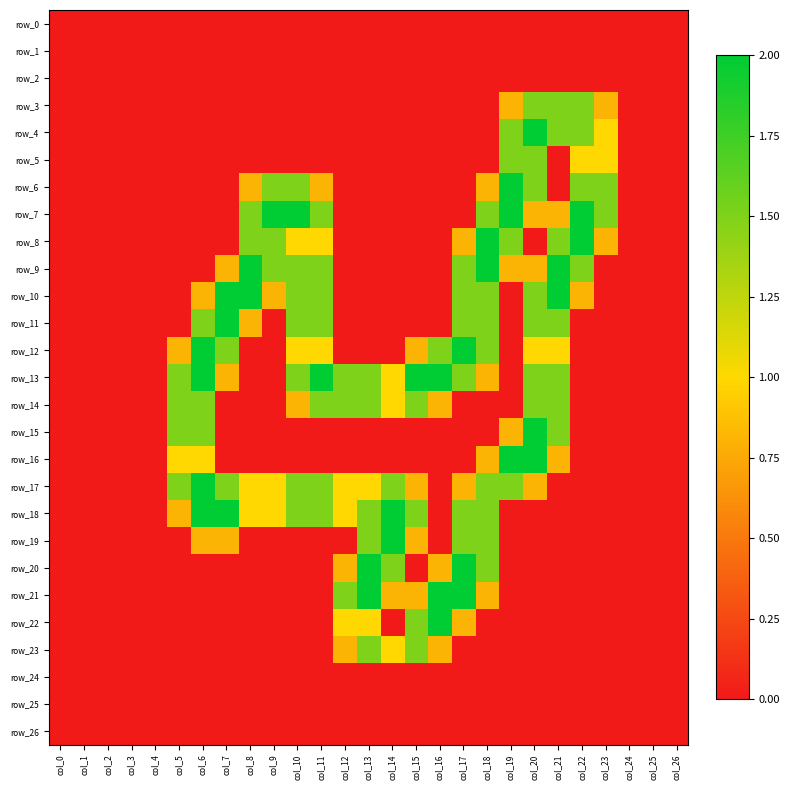

Reading left to right, extract all data points from this chart.

row_0: col_0=0.0	col_1=0.0	col_2=0.0	col_3=0.0	col_4=0.0	col_5=0.0	col_6=0.0	col_7=0.0	col_8=0.0	col_9=0.0	col_10=0.0	col_11=0.0	col_12=0.0	col_13=0.0	col_14=0.0	col_15=0.0	col_16=0.0	col_17=0.0	col_18=0.0	col_19=0.0	col_20=0.0	col_21=0.0	col_22=0.0	col_23=0.0	col_24=0.0	col_25=0.0	col_26=0.0
row_1: col_0=0.0	col_1=0.0	col_2=0.0	col_3=0.0	col_4=0.0	col_5=0.0	col_6=0.0	col_7=0.0	col_8=0.0	col_9=0.0	col_10=0.0	col_11=0.0	col_12=0.0	col_13=0.0	col_14=0.0	col_15=0.0	col_16=0.0	col_17=0.0	col_18=0.0	col_19=0.0	col_20=0.0	col_21=0.0	col_22=0.0	col_23=0.0	col_24=0.0	col_25=0.0	col_26=0.0
row_2: col_0=0.0	col_1=0.0	col_2=0.0	col_3=0.0	col_4=0.0	col_5=0.0	col_6=0.0	col_7=0.0	col_8=0.0	col_9=0.0	col_10=0.0	col_11=0.0	col_12=0.0	col_13=0.0	col_14=0.0	col_15=0.0	col_16=0.0	col_17=0.0	col_18=0.0	col_19=0.0	col_20=0.0	col_21=0.0	col_22=0.0	col_23=0.0	col_24=0.0	col_25=0.0	col_26=0.0
row_3: col_0=0.0	col_1=0.0	col_2=0.0	col_3=0.0	col_4=0.0	col_5=0.0	col_6=0.0	col_7=0.0	col_8=0.0	col_9=0.0	col_10=0.0	col_11=0.0	col_12=0.0	col_13=0.0	col_14=0.0	col_15=0.0	col_16=0.0	col_17=0.0	col_18=0.0	col_19=0.8	col_20=1.5	col_21=1.5	col_22=1.5	col_23=0.8	col_24=0.0	col_25=0.0	col_26=0.0
row_4: col_0=0.0	col_1=0.0	col_2=0.0	col_3=0.0	col_4=0.0	col_5=0.0	col_6=0.0	col_7=0.0	col_8=0.0	col_9=0.0	col_10=0.0	col_11=0.0	col_12=0.0	col_13=0.0	col_14=0.0	col_15=0.0	col_16=0.0	col_17=0.0	col_18=0.0	col_19=1.5	col_20=2.0	col_21=1.5	col_22=1.5	col_23=1.0	col_24=0.0	col_25=0.0	col_26=0.0
row_5: col_0=0.0	col_1=0.0	col_2=0.0	col_3=0.0	col_4=0.0	col_5=0.0	col_6=0.0	col_7=0.0	col_8=0.0	col_9=0.0	col_10=0.0	col_11=0.0	col_12=0.0	col_13=0.0	col_14=0.0	col_15=0.0	col_16=0.0	col_17=0.0	col_18=0.0	col_19=1.5	col_20=1.5	col_21=0.0	col_22=1.0	col_23=1.0	col_24=0.0	col_25=0.0	col_26=0.0
row_6: col_0=0.0	col_1=0.0	col_2=0.0	col_3=0.0	col_4=0.0	col_5=0.0	col_6=0.0	col_7=0.0	col_8=0.8	col_9=1.5	col_10=1.5	col_11=0.8	col_12=0.0	col_13=0.0	col_14=0.0	col_15=0.0	col_16=0.0	col_17=0.0	col_18=0.8	col_19=2.0	col_20=1.5	col_21=0.0	col_22=1.5	col_23=1.5	col_24=0.0	col_25=0.0	col_26=0.0
row_7: col_0=0.0	col_1=0.0	col_2=0.0	col_3=0.0	col_4=0.0	col_5=0.0	col_6=0.0	col_7=0.0	col_8=1.5	col_9=2.0	col_10=2.0	col_11=1.5	col_12=0.0	col_13=0.0	col_14=0.0	col_15=0.0	col_16=0.0	col_17=0.0	col_18=1.5	col_19=2.0	col_20=0.8	col_21=0.8	col_22=2.0	col_23=1.5	col_24=0.0	col_25=0.0	col_26=0.0
row_8: col_0=0.0	col_1=0.0	col_2=0.0	col_3=0.0	col_4=0.0	col_5=0.0	col_6=0.0	col_7=0.0	col_8=1.5	col_9=1.5	col_10=1.0	col_11=1.0	col_12=0.0	col_13=0.0	col_14=0.0	col_15=0.0	col_16=0.0	col_17=0.8	col_18=2.0	col_19=1.5	col_20=0.0	col_21=1.5	col_22=2.0	col_23=0.8	col_24=0.0	col_25=0.0	col_26=0.0
row_9: col_0=0.0	col_1=0.0	col_2=0.0	col_3=0.0	col_4=0.0	col_5=0.0	col_6=0.0	col_7=0.8	col_8=2.0	col_9=1.5	col_10=1.5	col_11=1.5	col_12=0.0	col_13=0.0	col_14=0.0	col_15=0.0	col_16=0.0	col_17=1.5	col_18=2.0	col_19=0.8	col_20=0.8	col_21=2.0	col_22=1.5	col_23=0.0	col_24=0.0	col_25=0.0	col_26=0.0
row_10: col_0=0.0	col_1=0.0	col_2=0.0	col_3=0.0	col_4=0.0	col_5=0.0	col_6=0.8	col_7=2.0	col_8=2.0	col_9=0.8	col_10=1.5	col_11=1.5	col_12=0.0	col_13=0.0	col_14=0.0	col_15=0.0	col_16=0.0	col_17=1.5	col_18=1.5	col_19=0.0	col_20=1.5	col_21=2.0	col_22=0.8	col_23=0.0	col_24=0.0	col_25=0.0	col_26=0.0
row_11: col_0=0.0	col_1=0.0	col_2=0.0	col_3=0.0	col_4=0.0	col_5=0.0	col_6=1.5	col_7=2.0	col_8=0.8	col_9=0.0	col_10=1.5	col_11=1.5	col_12=0.0	col_13=0.0	col_14=0.0	col_15=0.0	col_16=0.0	col_17=1.5	col_18=1.5	col_19=0.0	col_20=1.5	col_21=1.5	col_22=0.0	col_23=0.0	col_24=0.0	col_25=0.0	col_26=0.0
row_12: col_0=0.0	col_1=0.0	col_2=0.0	col_3=0.0	col_4=0.0	col_5=0.8	col_6=2.0	col_7=1.5	col_8=0.0	col_9=0.0	col_10=1.0	col_11=1.0	col_12=0.0	col_13=0.0	col_14=0.0	col_15=0.8	col_16=1.5	col_17=2.0	col_18=1.5	col_19=0.0	col_20=1.0	col_21=1.0	col_22=0.0	col_23=0.0	col_24=0.0	col_25=0.0	col_26=0.0
row_13: col_0=0.0	col_1=0.0	col_2=0.0	col_3=0.0	col_4=0.0	col_5=1.5	col_6=2.0	col_7=0.8	col_8=0.0	col_9=0.0	col_10=1.5	col_11=2.0	col_12=1.5	col_13=1.5	col_14=1.0	col_15=2.0	col_16=2.0	col_17=1.5	col_18=0.8	col_19=0.0	col_20=1.5	col_21=1.5	col_22=0.0	col_23=0.0	col_24=0.0	col_25=0.0	col_26=0.0
row_14: col_0=0.0	col_1=0.0	col_2=0.0	col_3=0.0	col_4=0.0	col_5=1.5	col_6=1.5	col_7=0.0	col_8=0.0	col_9=0.0	col_10=0.8	col_11=1.5	col_12=1.5	col_13=1.5	col_14=1.0	col_15=1.5	col_16=0.8	col_17=0.0	col_18=0.0	col_19=0.0	col_20=1.5	col_21=1.5	col_22=0.0	col_23=0.0	col_24=0.0	col_25=0.0	col_26=0.0
row_15: col_0=0.0	col_1=0.0	col_2=0.0	col_3=0.0	col_4=0.0	col_5=1.5	col_6=1.5	col_7=0.0	col_8=0.0	col_9=0.0	col_10=0.0	col_11=0.0	col_12=0.0	col_13=0.0	col_14=0.0	col_15=0.0	col_16=0.0	col_17=0.0	col_18=0.0	col_19=0.8	col_20=2.0	col_21=1.5	col_22=0.0	col_23=0.0	col_24=0.0	col_25=0.0	col_26=0.0
row_16: col_0=0.0	col_1=0.0	col_2=0.0	col_3=0.0	col_4=0.0	col_5=1.0	col_6=1.0	col_7=0.0	col_8=0.0	col_9=0.0	col_10=0.0	col_11=0.0	col_12=0.0	col_13=0.0	col_14=0.0	col_15=0.0	col_16=0.0	col_17=0.0	col_18=0.8	col_19=2.0	col_20=2.0	col_21=0.8	col_22=0.0	col_23=0.0	col_24=0.0	col_25=0.0	col_26=0.0
row_17: col_0=0.0	col_1=0.0	col_2=0.0	col_3=0.0	col_4=0.0	col_5=1.5	col_6=2.0	col_7=1.5	col_8=1.0	col_9=1.0	col_10=1.5	col_11=1.5	col_12=1.0	col_13=1.0	col_14=1.5	col_15=0.8	col_16=0.0	col_17=0.8	col_18=1.5	col_19=1.5	col_20=0.8	col_21=0.0	col_22=0.0	col_23=0.0	col_24=0.0	col_25=0.0	col_26=0.0
row_18: col_0=0.0	col_1=0.0	col_2=0.0	col_3=0.0	col_4=0.0	col_5=0.8	col_6=2.0	col_7=2.0	col_8=1.0	col_9=1.0	col_10=1.5	col_11=1.5	col_12=1.0	col_13=1.5	col_14=2.0	col_15=1.5	col_16=0.0	col_17=1.5	col_18=1.5	col_19=0.0	col_20=0.0	col_21=0.0	col_22=0.0	col_23=0.0	col_24=0.0	col_25=0.0	col_26=0.0
row_19: col_0=0.0	col_1=0.0	col_2=0.0	col_3=0.0	col_4=0.0	col_5=0.0	col_6=0.8	col_7=0.8	col_8=0.0	col_9=0.0	col_10=0.0	col_11=0.0	col_12=0.0	col_13=1.5	col_14=2.0	col_15=0.8	col_16=0.0	col_17=1.5	col_18=1.5	col_19=0.0	col_20=0.0	col_21=0.0	col_22=0.0	col_23=0.0	col_24=0.0	col_25=0.0	col_26=0.0
row_20: col_0=0.0	col_1=0.0	col_2=0.0	col_3=0.0	col_4=0.0	col_5=0.0	col_6=0.0	col_7=0.0	col_8=0.0	col_9=0.0	col_10=0.0	col_11=0.0	col_12=0.8	col_13=2.0	col_14=1.5	col_15=0.0	col_16=0.8	col_17=2.0	col_18=1.5	col_19=0.0	col_20=0.0	col_21=0.0	col_22=0.0	col_23=0.0	col_24=0.0	col_25=0.0	col_26=0.0
row_21: col_0=0.0	col_1=0.0	col_2=0.0	col_3=0.0	col_4=0.0	col_5=0.0	col_6=0.0	col_7=0.0	col_8=0.0	col_9=0.0	col_10=0.0	col_11=0.0	col_12=1.5	col_13=2.0	col_14=0.8	col_15=0.8	col_16=2.0	col_17=2.0	col_18=0.8	col_19=0.0	col_20=0.0	col_21=0.0	col_22=0.0	col_23=0.0	col_24=0.0	col_25=0.0	col_26=0.0
row_22: col_0=0.0	col_1=0.0	col_2=0.0	col_3=0.0	col_4=0.0	col_5=0.0	col_6=0.0	col_7=0.0	col_8=0.0	col_9=0.0	col_10=0.0	col_11=0.0	col_12=1.0	col_13=1.0	col_14=0.0	col_15=1.5	col_16=2.0	col_17=0.8	col_18=0.0	col_19=0.0	col_20=0.0	col_21=0.0	col_22=0.0	col_23=0.0	col_24=0.0	col_25=0.0	col_26=0.0
row_23: col_0=0.0	col_1=0.0	col_2=0.0	col_3=0.0	col_4=0.0	col_5=0.0	col_6=0.0	col_7=0.0	col_8=0.0	col_9=0.0	col_10=0.0	col_11=0.0	col_12=0.8	col_13=1.5	col_14=1.0	col_15=1.5	col_16=0.8	col_17=0.0	col_18=0.0	col_19=0.0	col_20=0.0	col_21=0.0	col_22=0.0	col_23=0.0	col_24=0.0	col_25=0.0	col_26=0.0
row_24: col_0=0.0	col_1=0.0	col_2=0.0	col_3=0.0	col_4=0.0	col_5=0.0	col_6=0.0	col_7=0.0	col_8=0.0	col_9=0.0	col_10=0.0	col_11=0.0	col_12=0.0	col_13=0.0	col_14=0.0	col_15=0.0	col_16=0.0	col_17=0.0	col_18=0.0	col_19=0.0	col_20=0.0	col_21=0.0	col_22=0.0	col_23=0.0	col_24=0.0	col_25=0.0	col_26=0.0
row_25: col_0=0.0	col_1=0.0	col_2=0.0	col_3=0.0	col_4=0.0	col_5=0.0	col_6=0.0	col_7=0.0	col_8=0.0	col_9=0.0	col_10=0.0	col_11=0.0	col_12=0.0	col_13=0.0	col_14=0.0	col_15=0.0	col_16=0.0	col_17=0.0	col_18=0.0	col_19=0.0	col_20=0.0	col_21=0.0	col_22=0.0	col_23=0.0	col_24=0.0	col_25=0.0	col_26=0.0
row_26: col_0=0.0	col_1=0.0	col_2=0.0	col_3=0.0	col_4=0.0	col_5=0.0	col_6=0.0	col_7=0.0	col_8=0.0	col_9=0.0	col_10=0.0	col_11=0.0	col_12=0.0	col_13=0.0	col_14=0.0	col_15=0.0	col_16=0.0	col_17=0.0	col_18=0.0	col_19=0.0	col_20=0.0	col_21=0.0	col_22=0.0	col_23=0.0	col_24=0.0	col_25=0.0	col_26=0.0